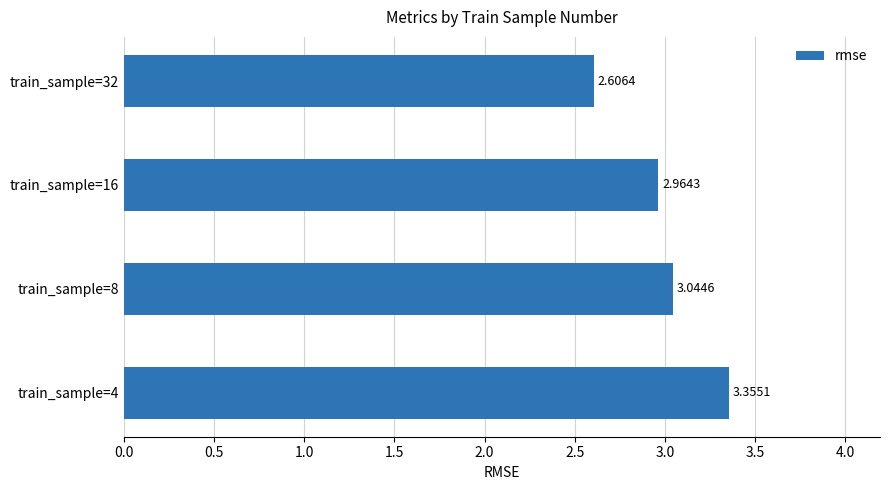

What is the ratio of the value at train_sample=32 to the value at train_sample=8?

0.9